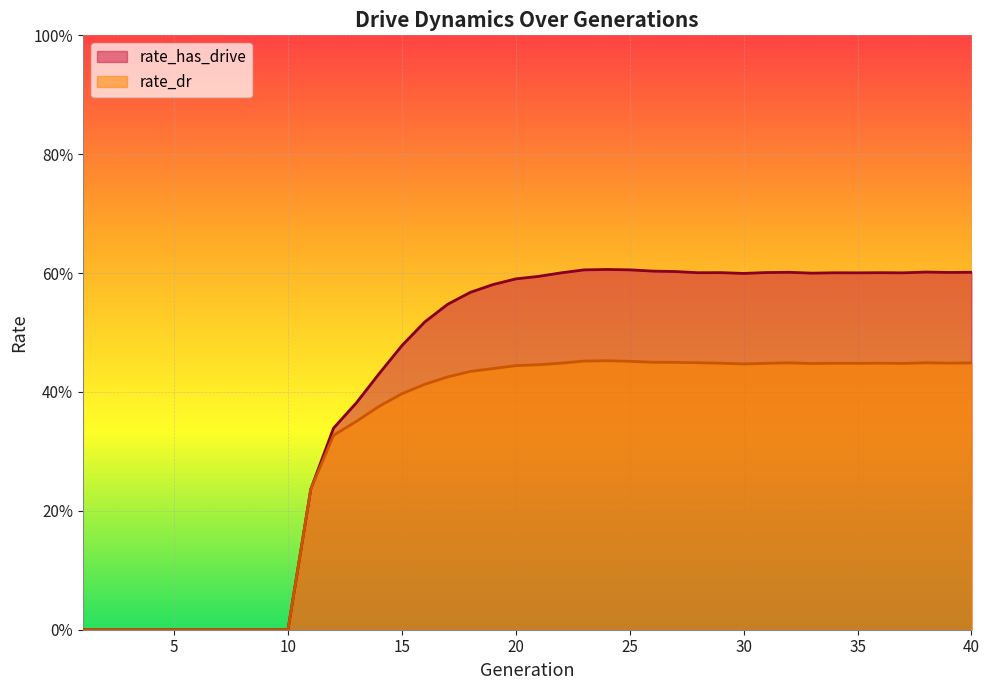

Which category has the highest value across all series?

24